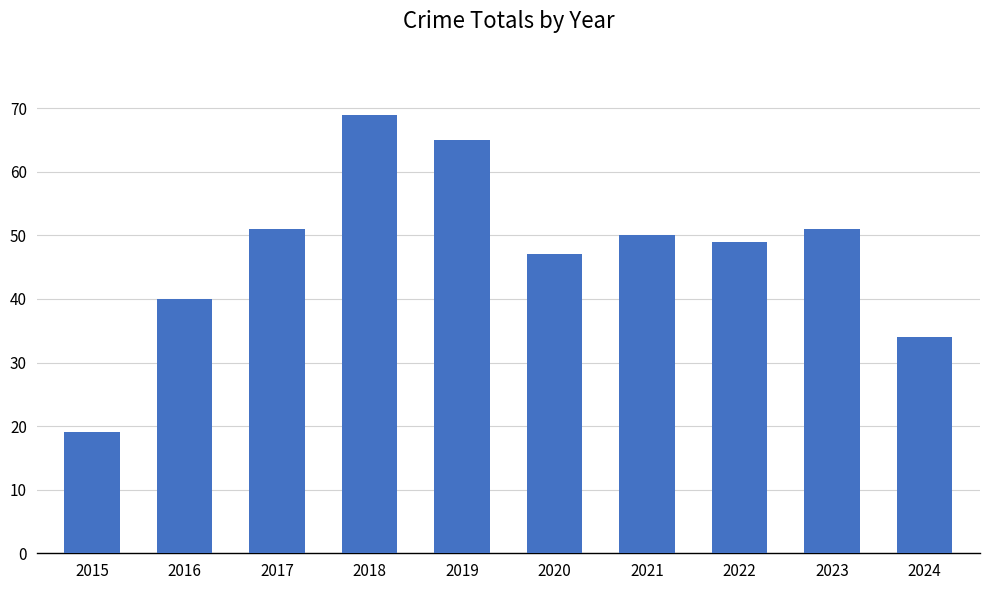

Where does the data first go above 50?

2017